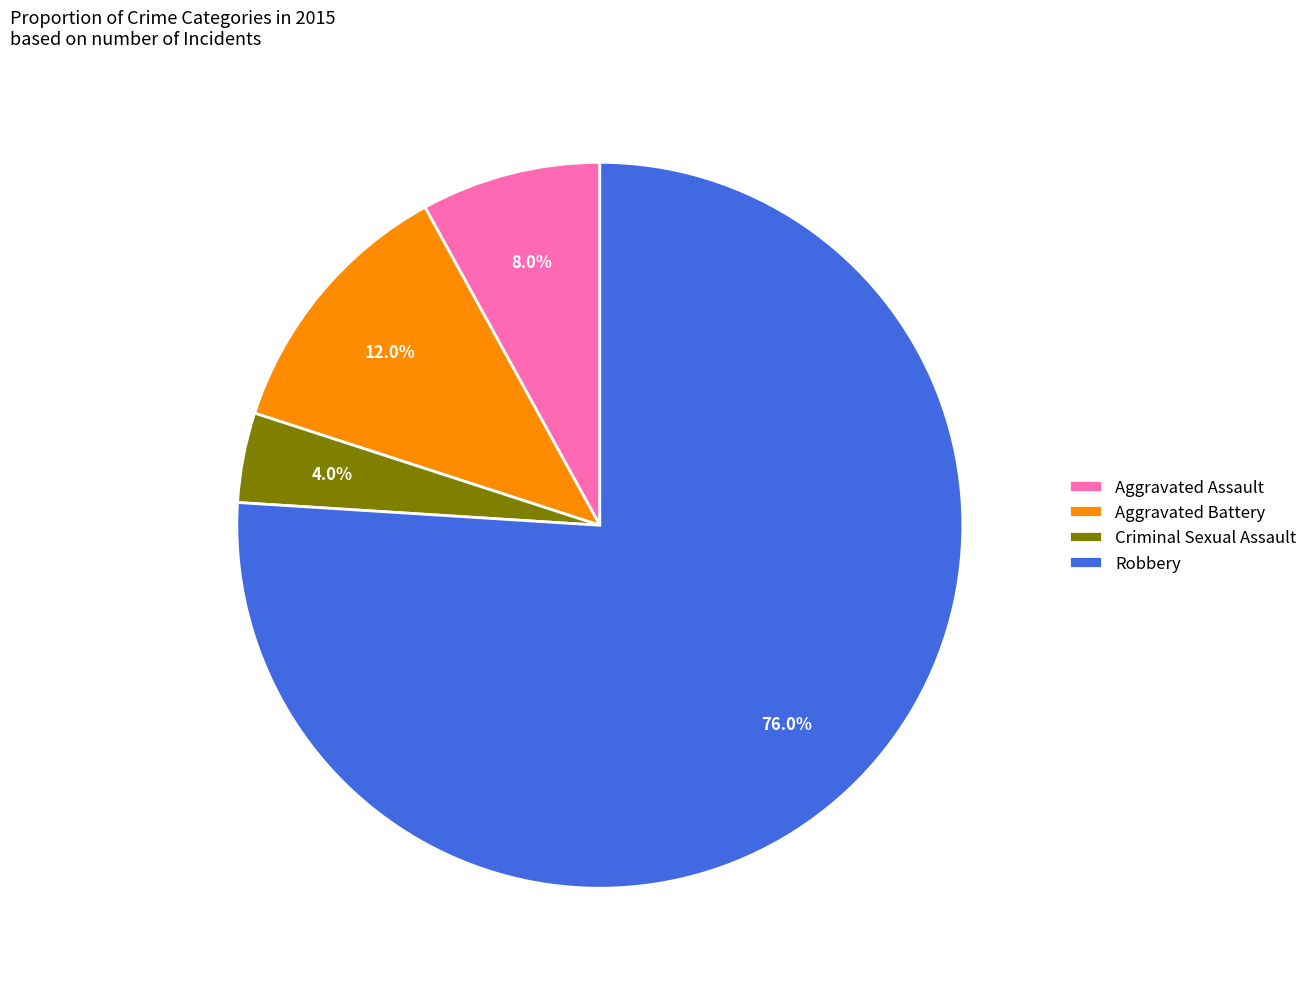

To the nearest percent, what is the difference between the largest and smallest slice percentages?

72%